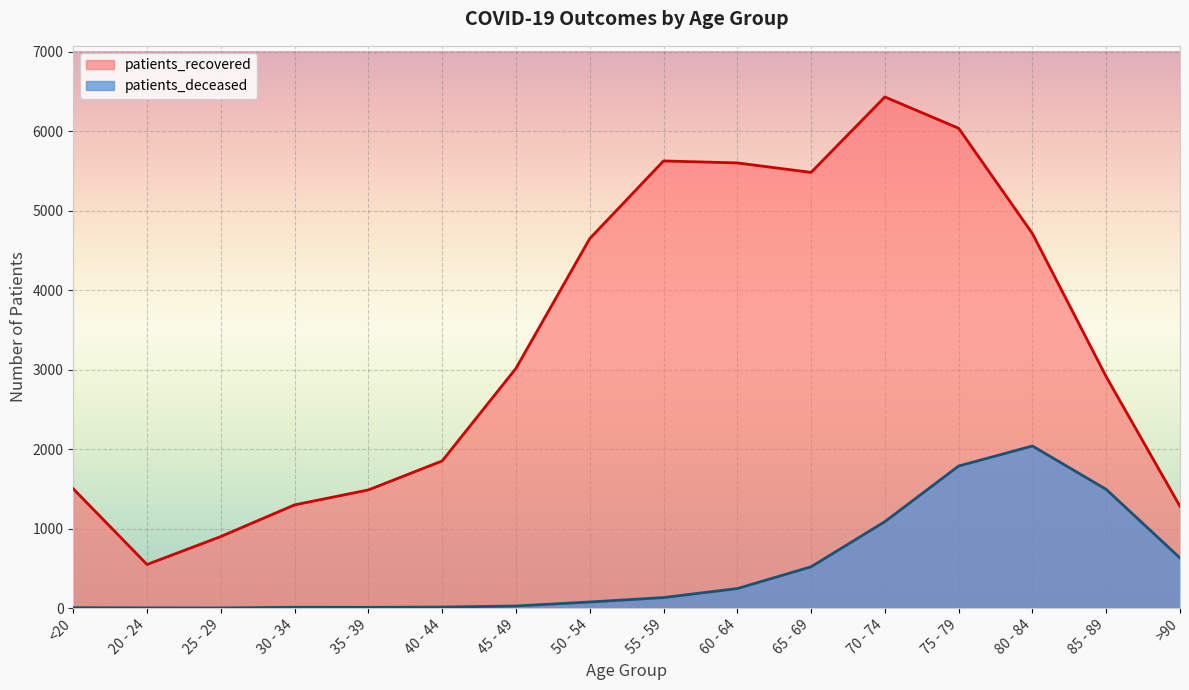

Between 60 - 64 and 35 - 39, which is larger?

60 - 64